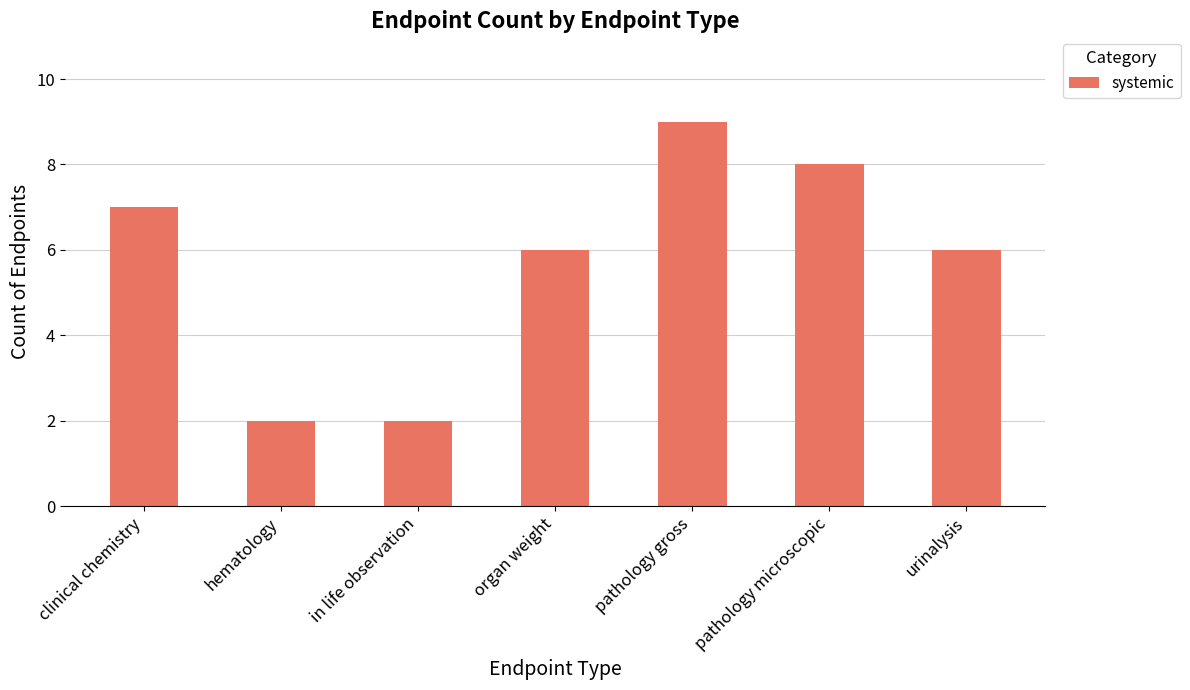

What is the label of the 6th bar from the right?

hematology